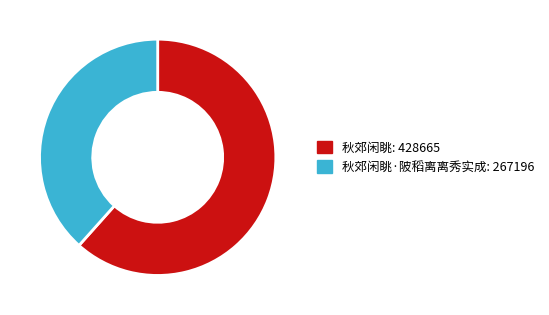

Is there a majority slice in this chart?

Yes